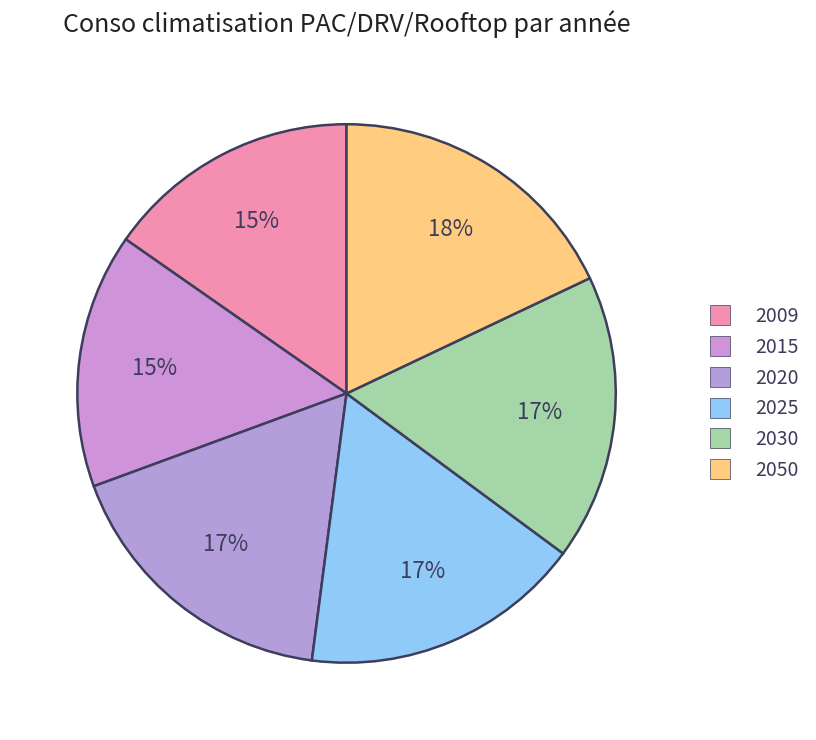

How many segments does this pie chart have?

6